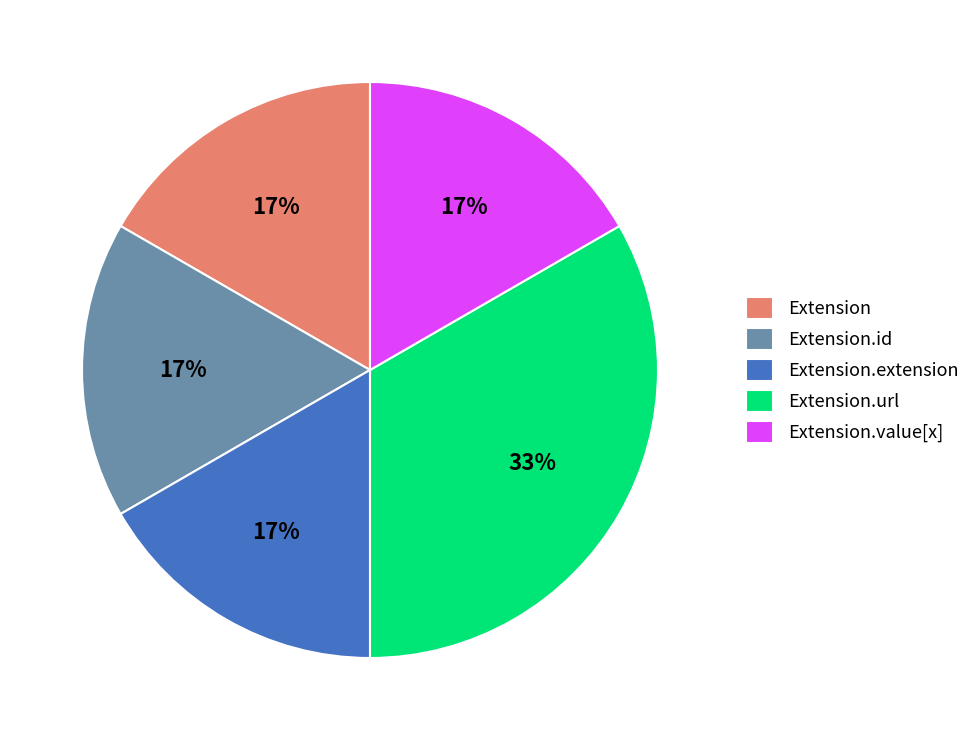

Combined, do Extension.extension and Extension.id account for over 50%?

No